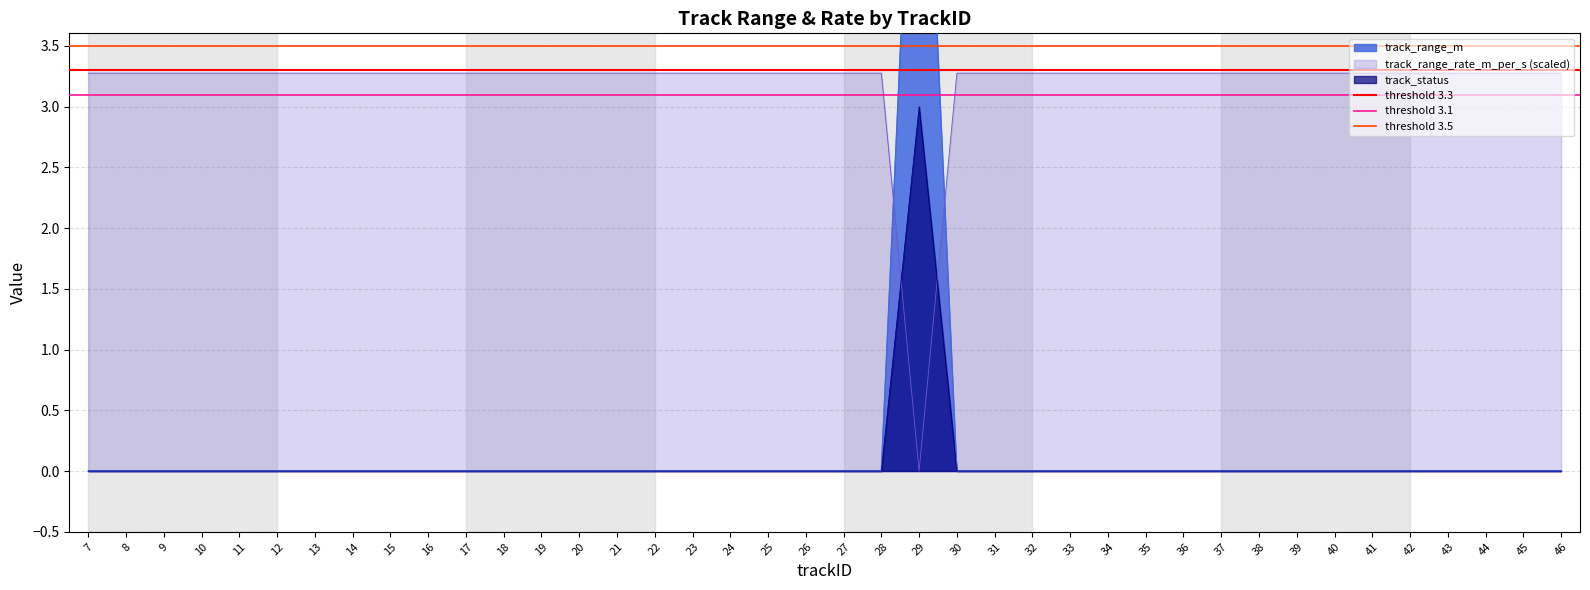

Read the threshold 3.1 value at 8.

3.1